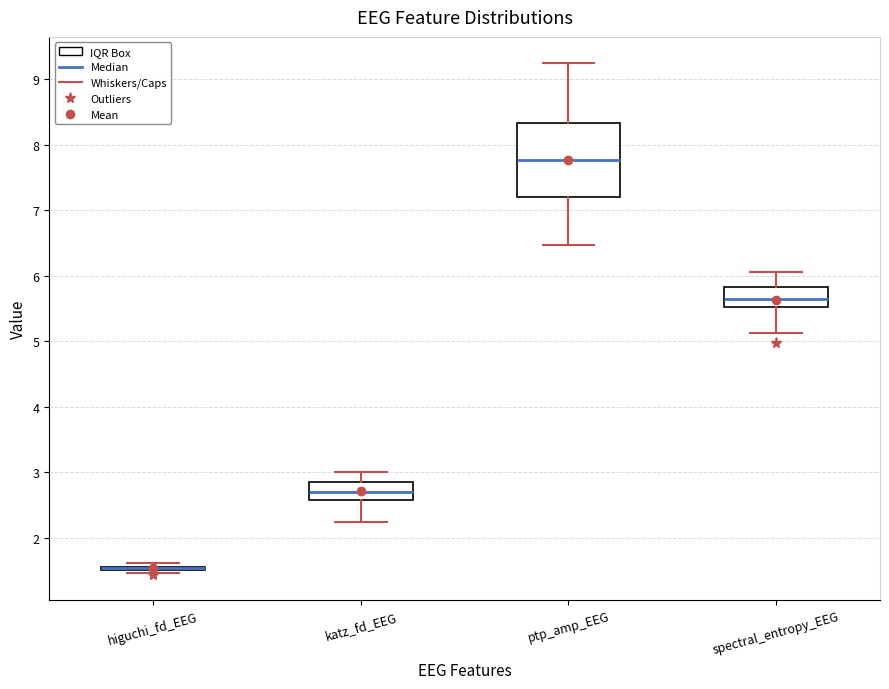

Comparing the boxes themselves (not the whiskers), which one is the tallest?

ptp_amp_EEG